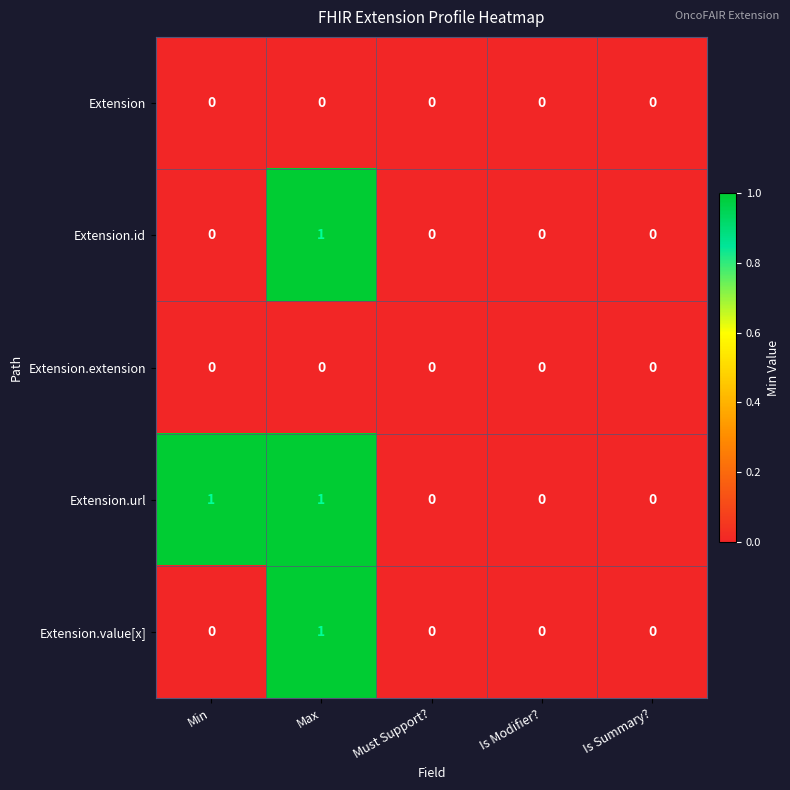

Reading left to right, extract all data points from this chart.

Extension: 0	0	0	0	0
Extension.id: 0	1	0	0	0
Extension.extension: 0	0	0	0	0
Extension.url: 1	1	0	0	0
Extension.value[x]: 0	1	0	0	0